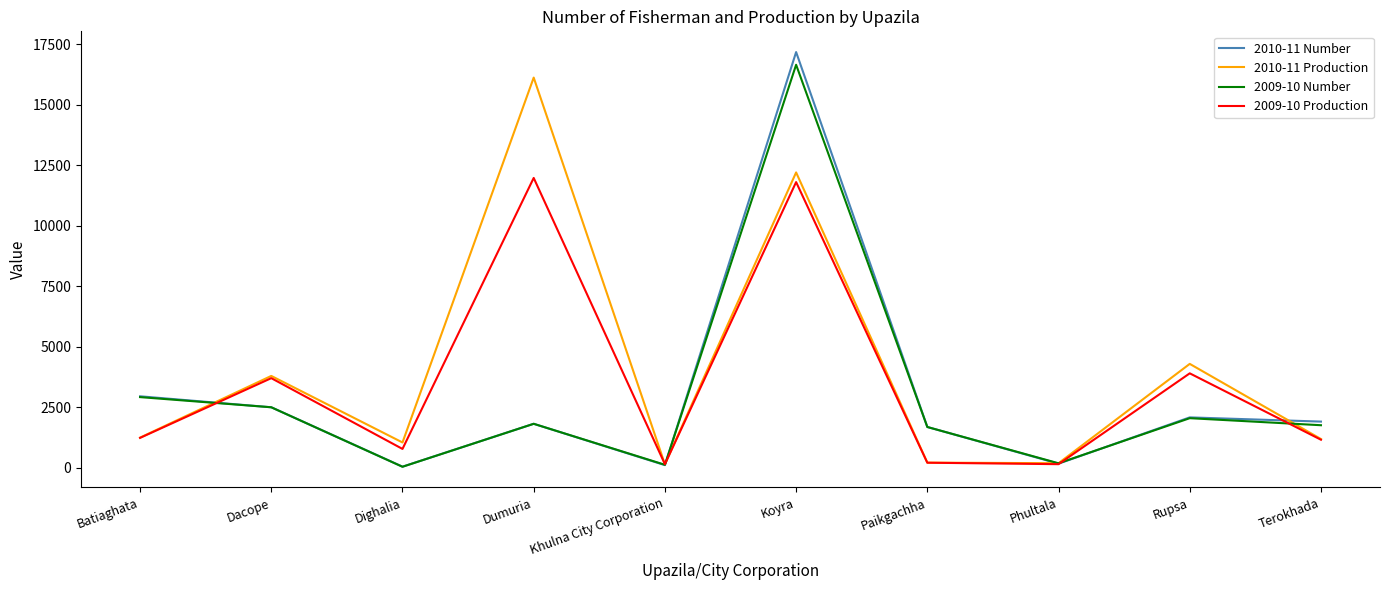

Which label corresponds to the largest value in the chart?

Koyra